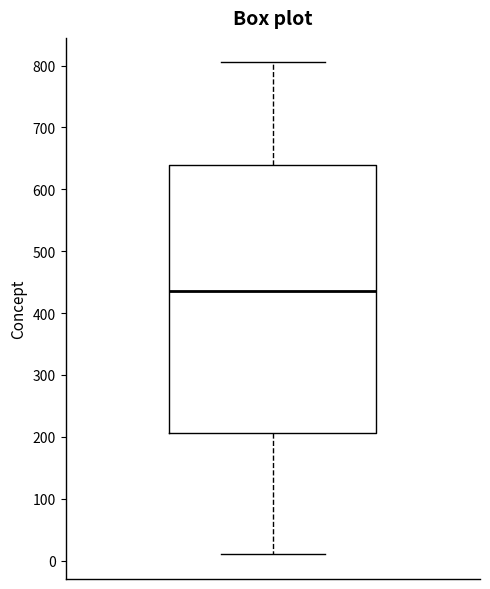

Where does the upper whisker of the box end on the y-axis? The values are not printed on the chart, so give them approximately, as read against the axis.

810